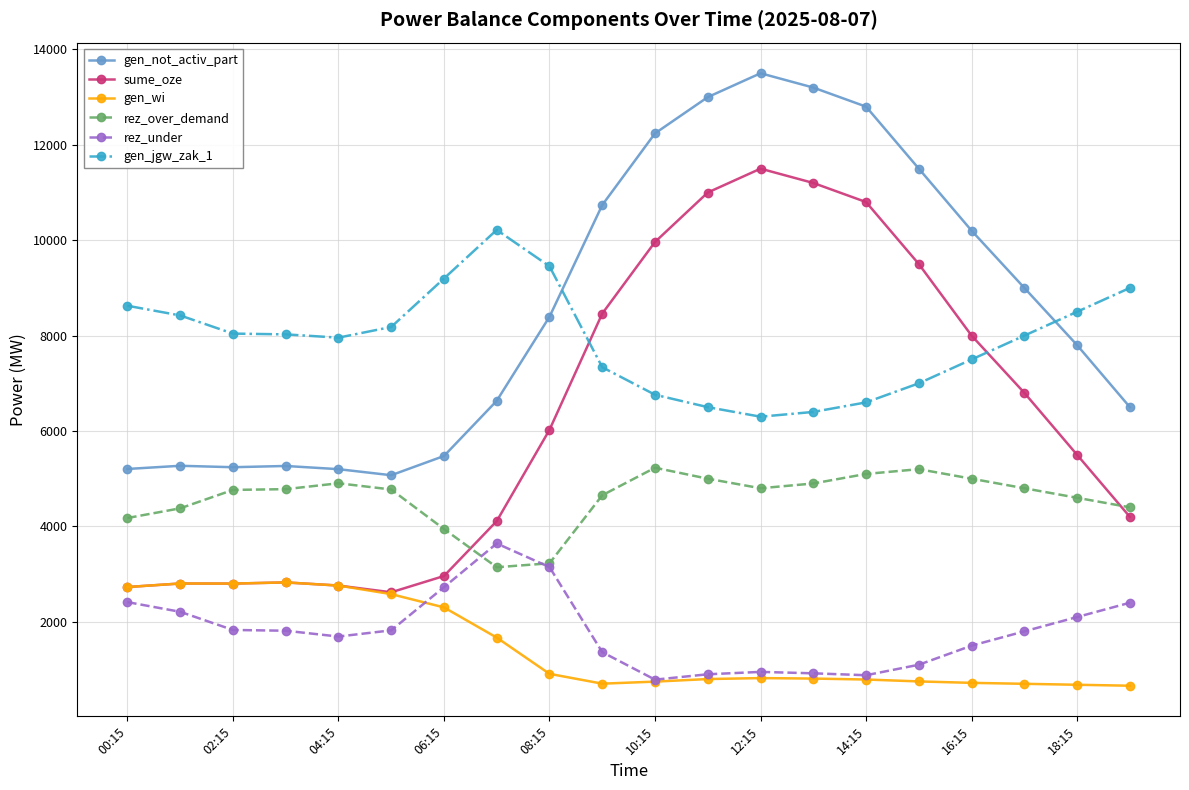

In gen_jgw_zak_1, how many points are lower than both neighbors (excluding endpoints)?

2